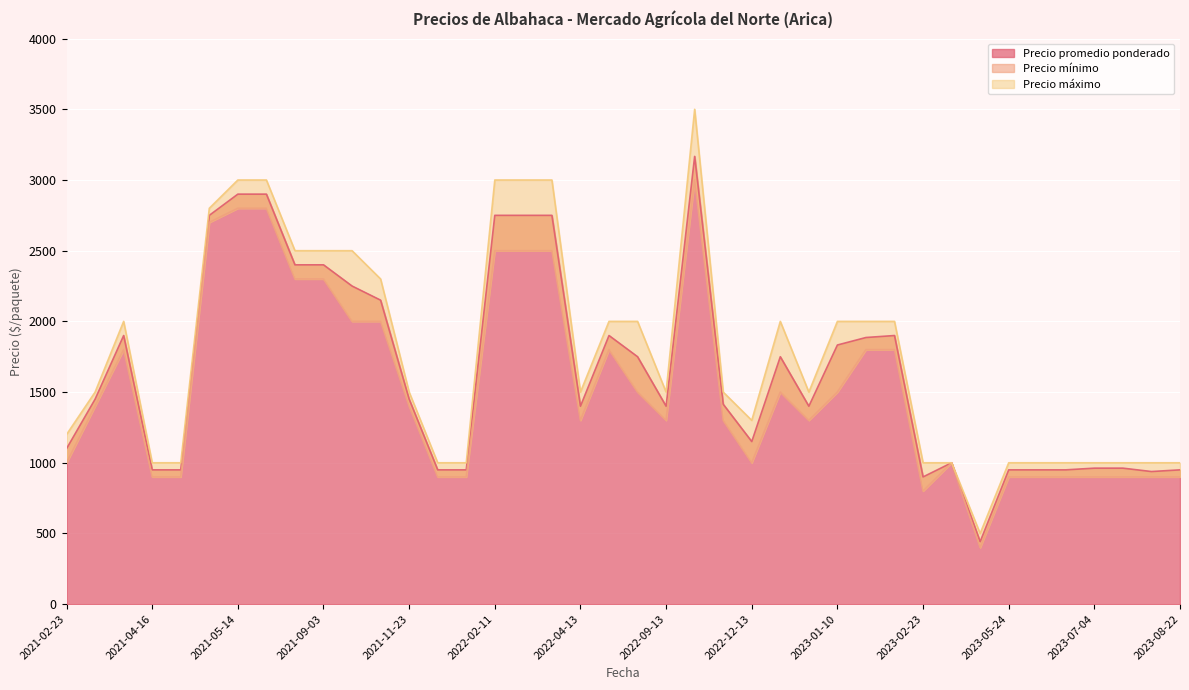

Rank the series by their average value, from highest to lowest.

Precio máximo, Precio promedio ponderado, Precio mínimo